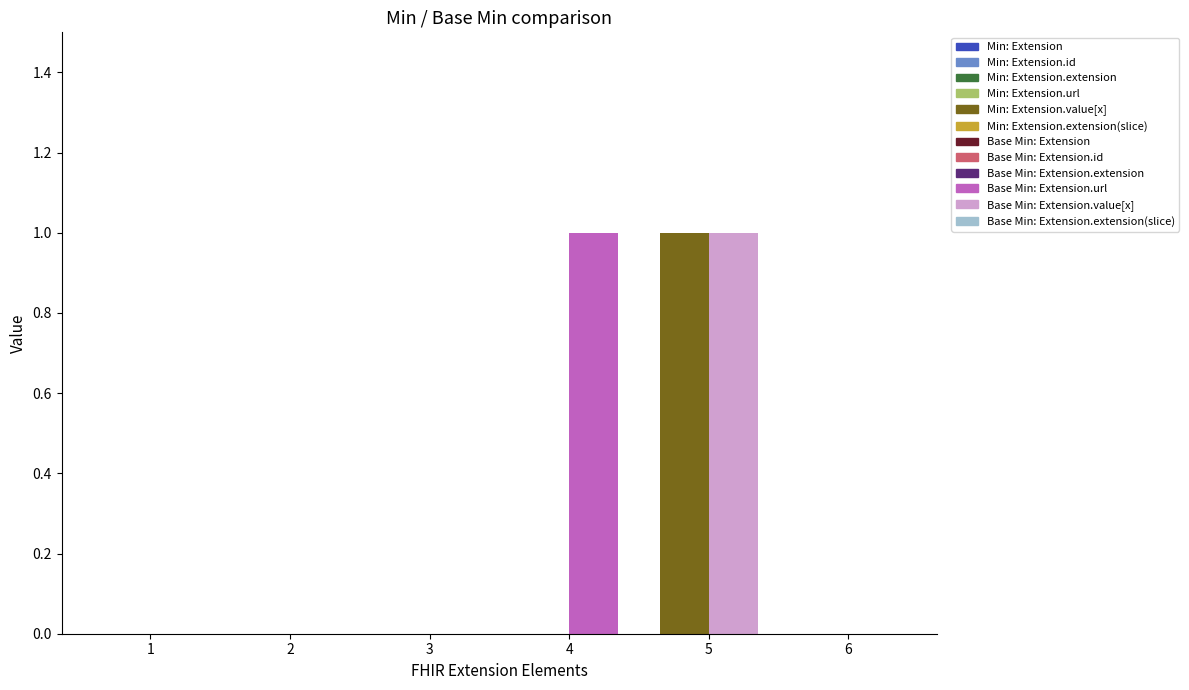

At which label does Base Min reach its peak?

Extension.url